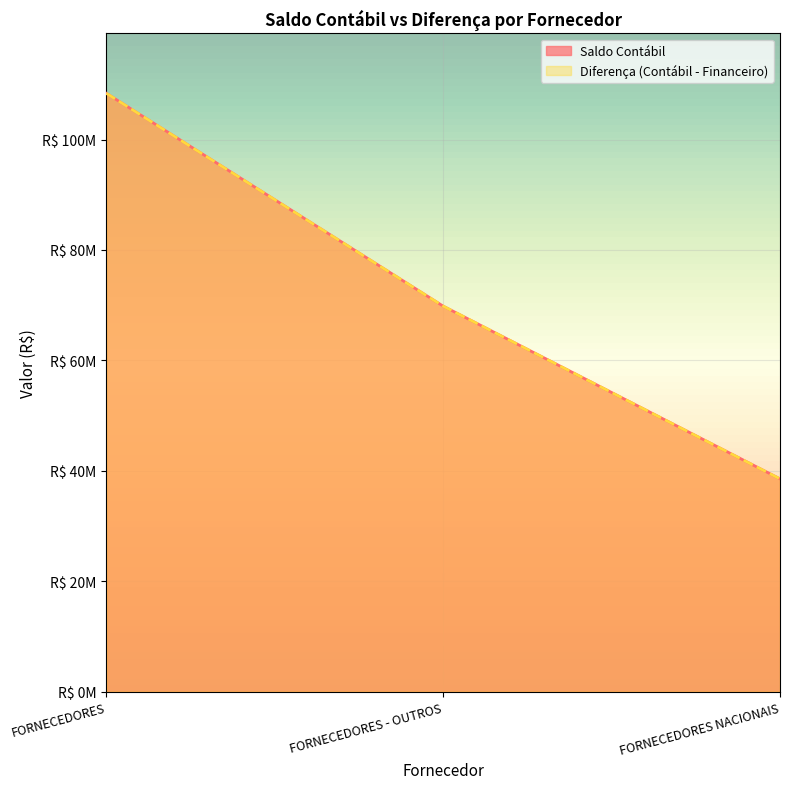

At FORNECEDORES - OUTROS, list the series in order from smallest to largest.

Saldo Contábil, Diferença (Contábil - Financeiro)